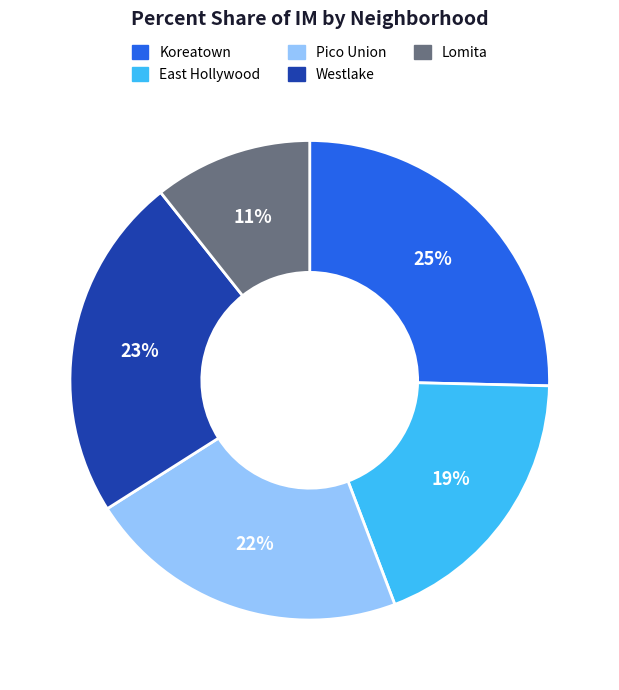

Rank the categories by value from highest to lowest.

Koreatown, Westlake, Pico Union, East Hollywood, Lomita